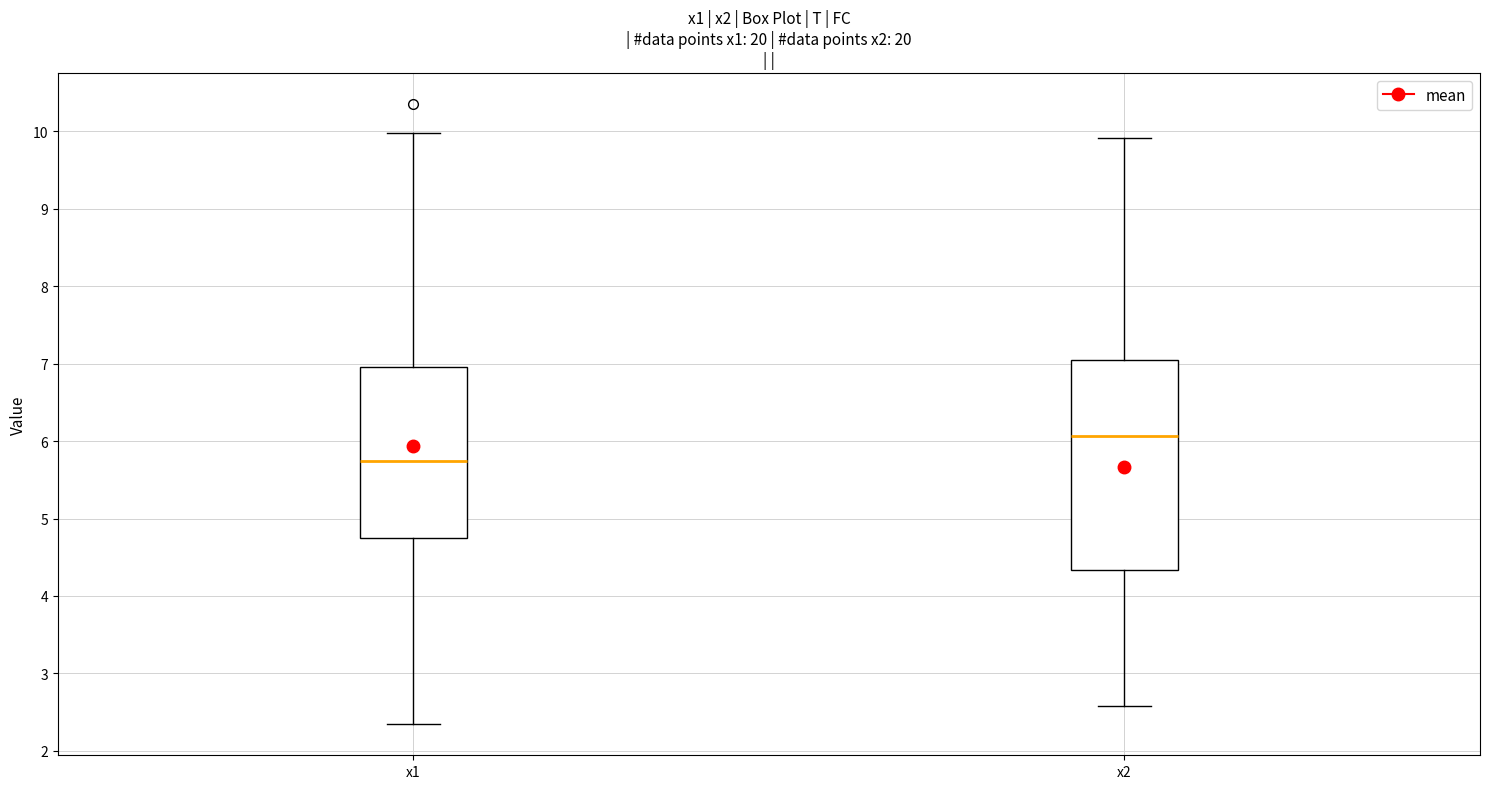

Where is the lower edge of the box for x1 on the y-axis? The values are not printed on the chart, so give them approximately, as read against the axis.

4.7